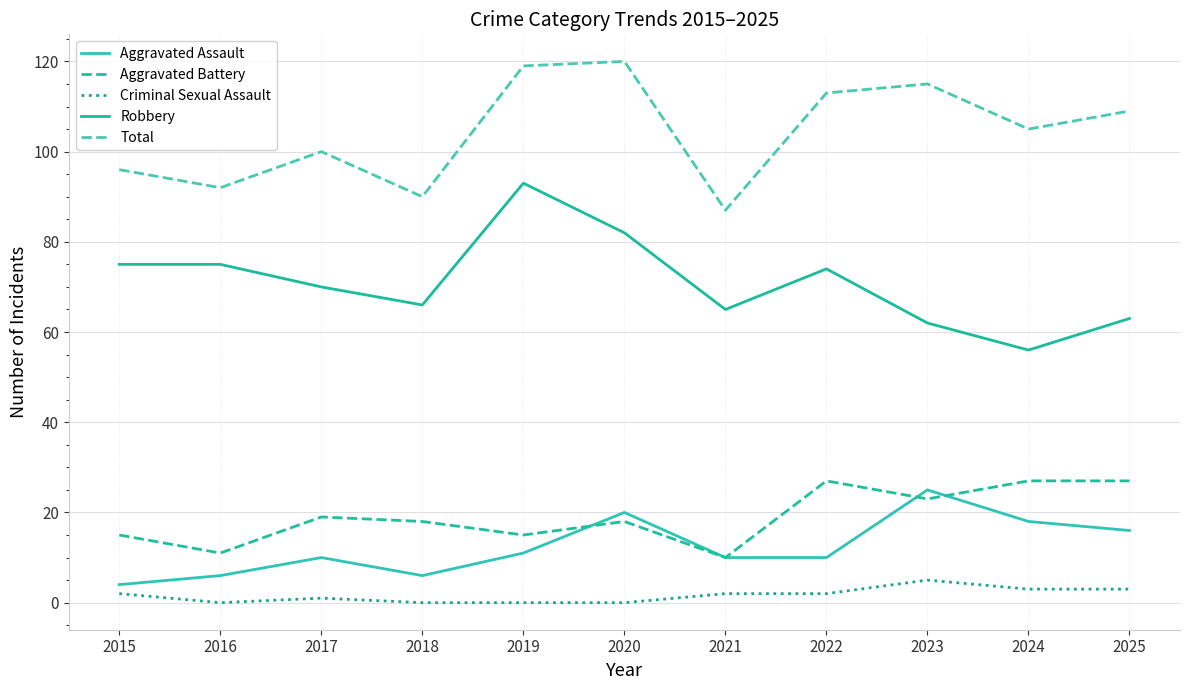

What is the difference between the maximum and minimum values in the Aggravated Battery series?

17